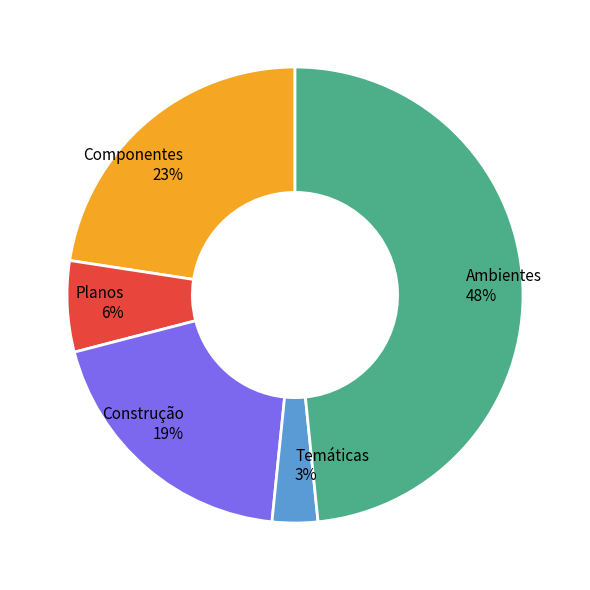

What percentage is the Ambientes slice, to the nearest percent?

48%